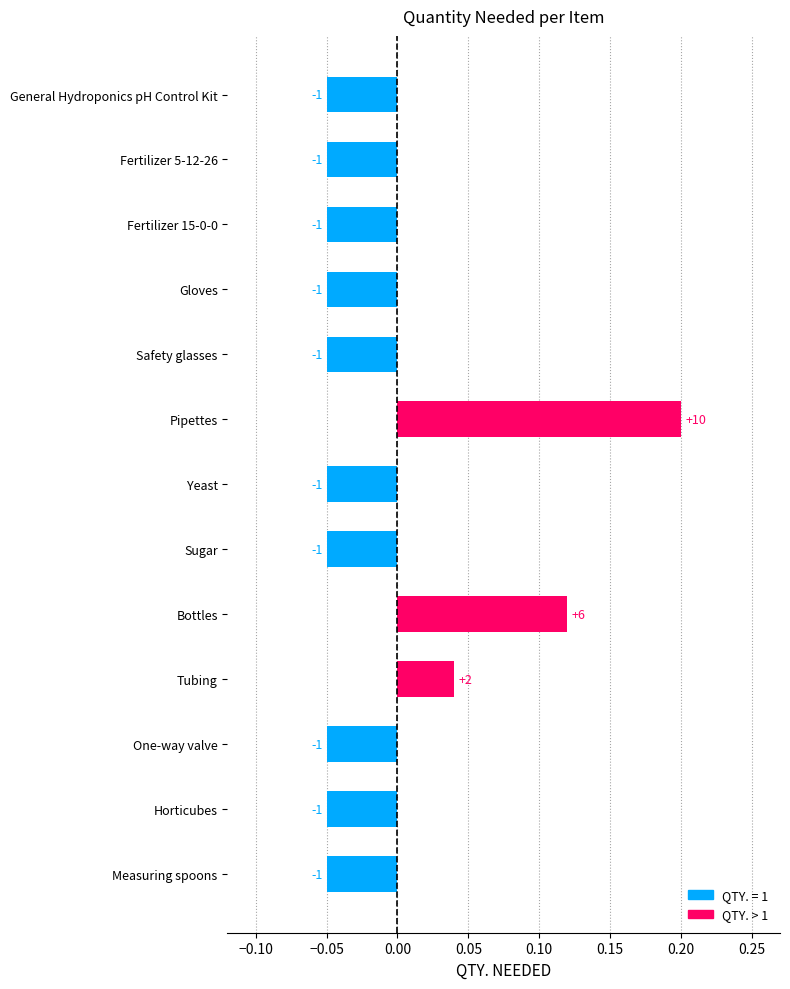

What is the greatest value displayed?

0.2